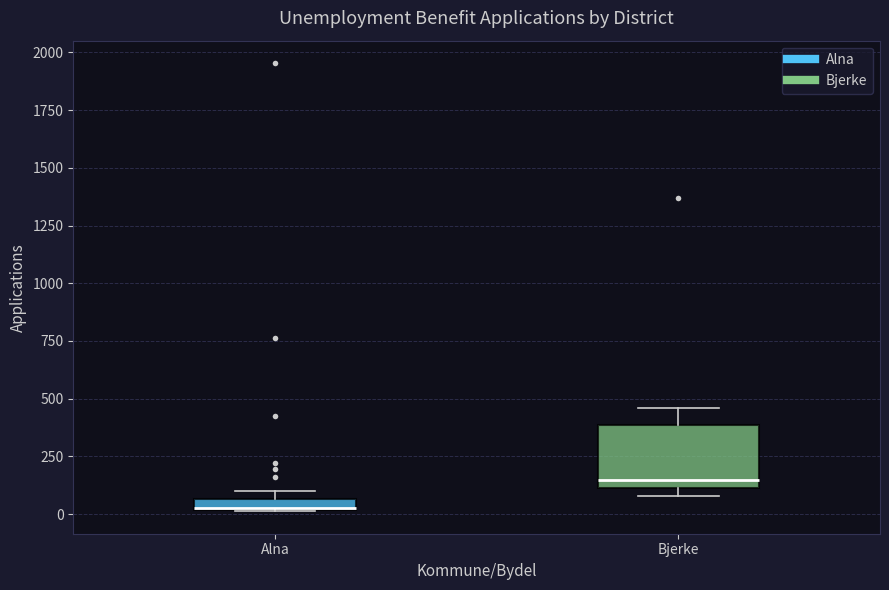

Where is the upper edge of the box for Alna on the y-axis? The values are not printed on the chart, so give them approximately, as read against the axis.

50